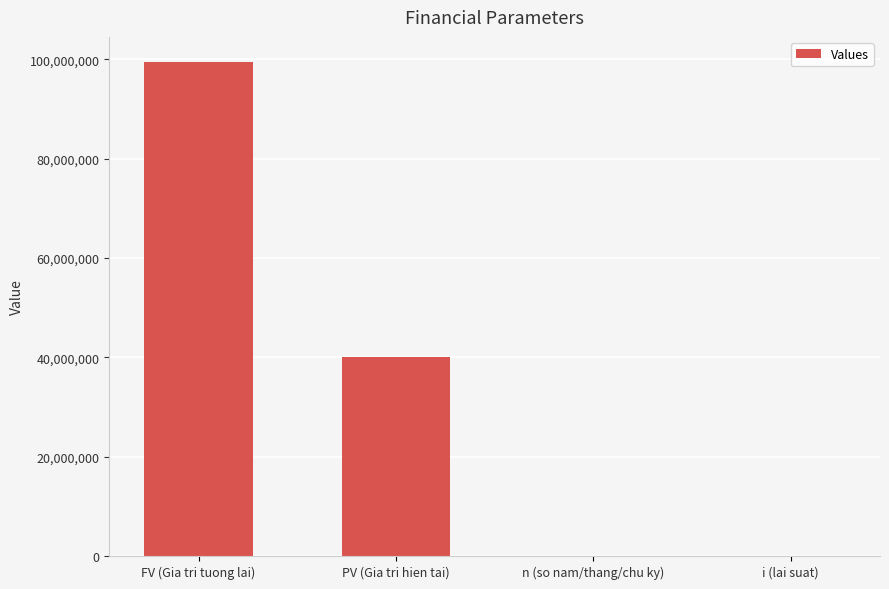

Count the number of categories in the chart.

4